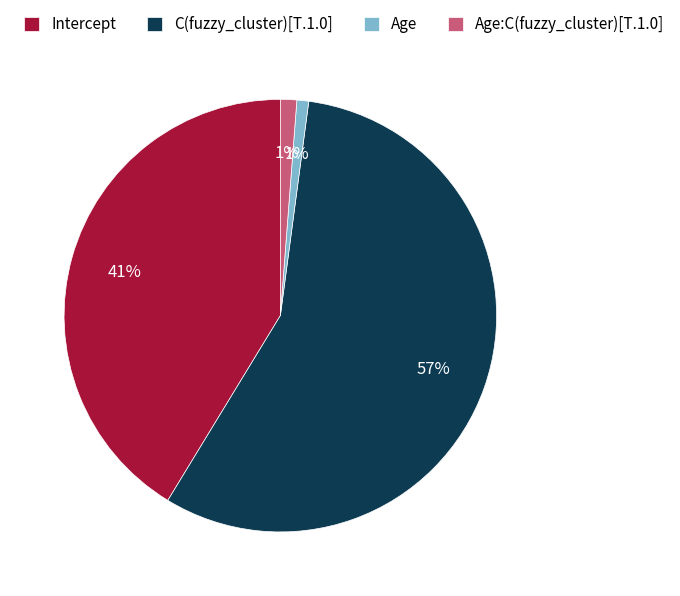

True or false: C(fuzzy_cluster)[T.1.0] accounts for 45% of the total.

False